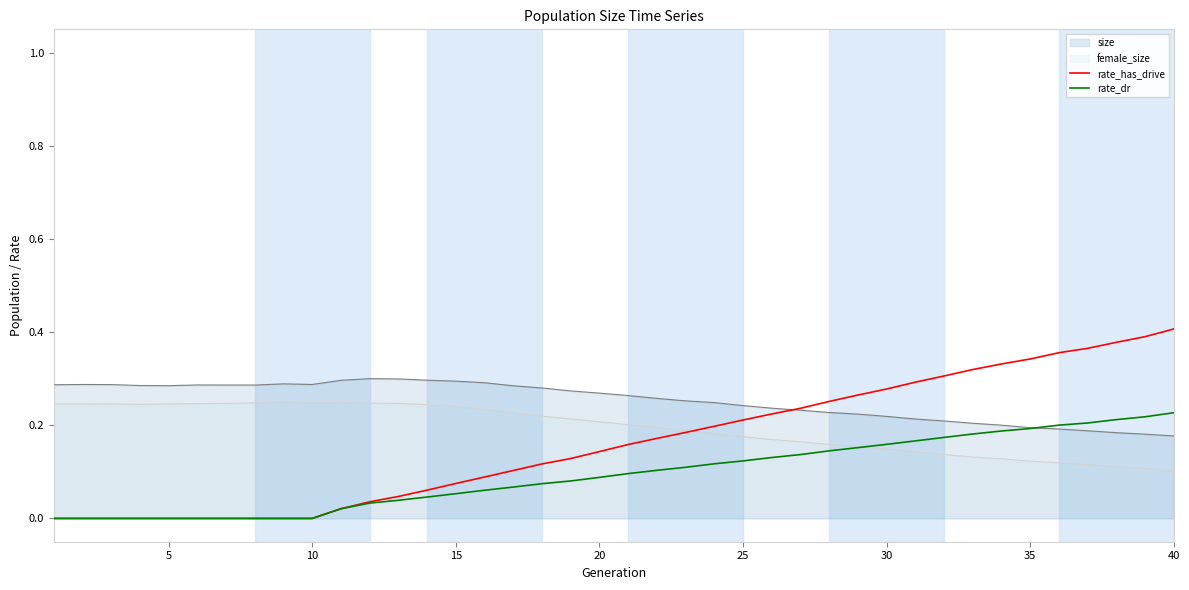

What is the sum of all rate_has_drive values?

6.5